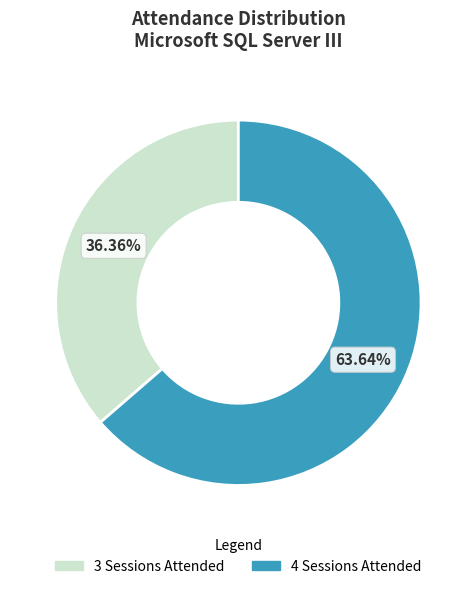

To the nearest percent, what is the difference between the largest and smallest slice percentages?

27%